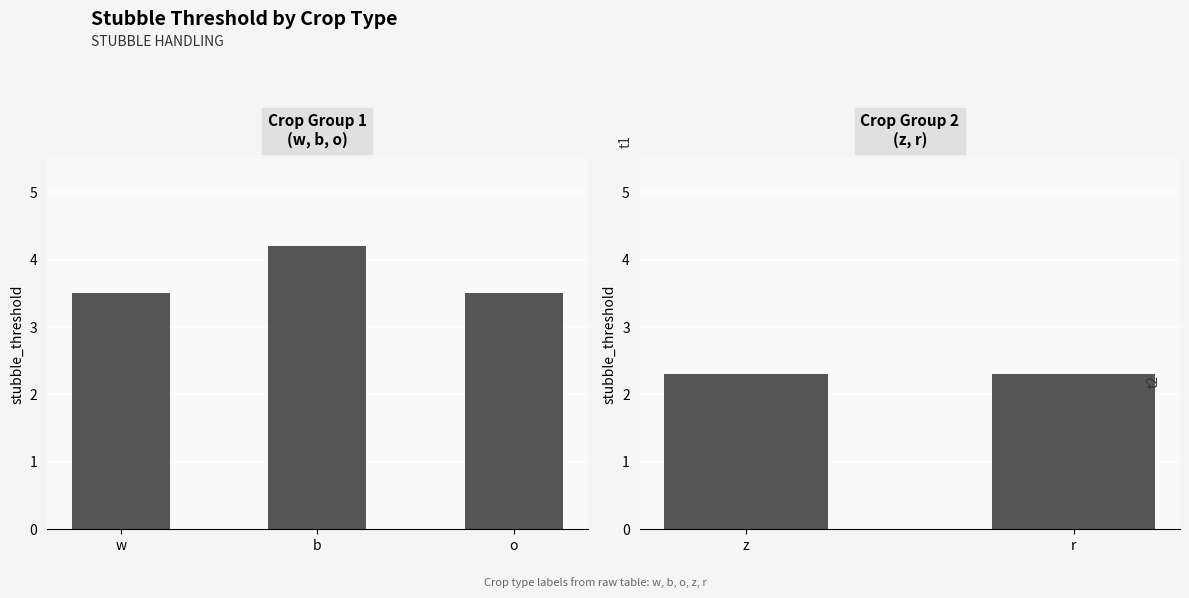

List the labels in order of value, smallest first.

z, r, w, o, b